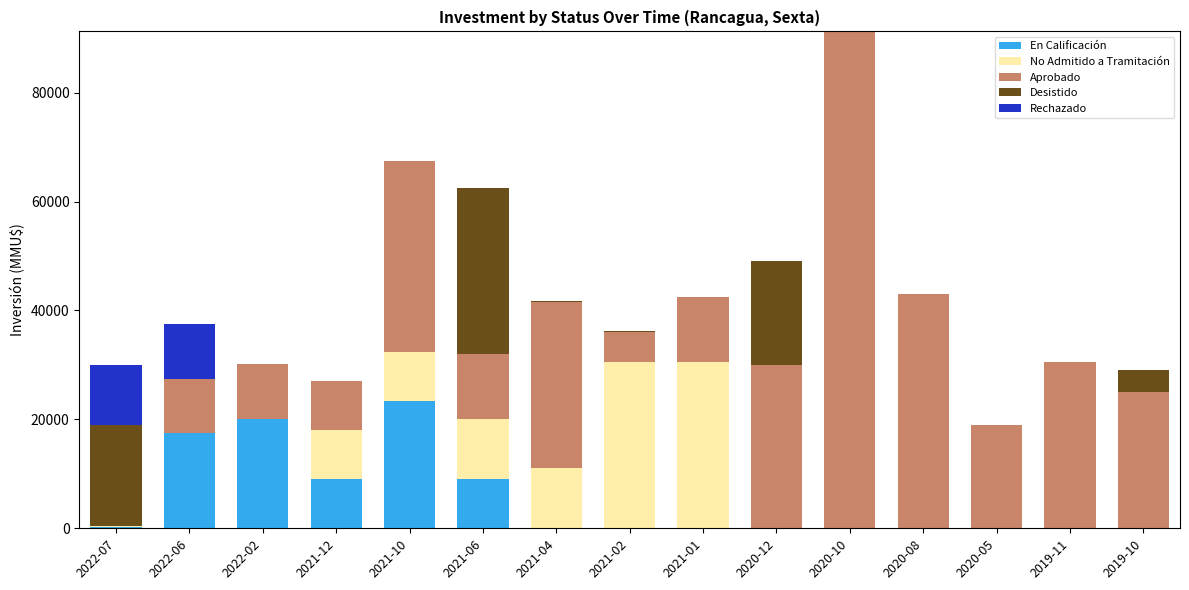

The value of En Calificación at 2021-04 is 9268. True or false?

False